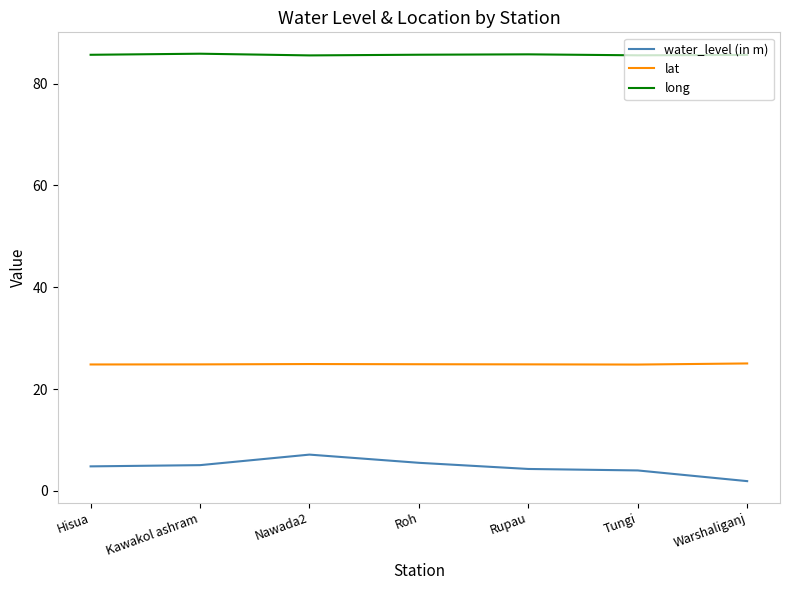

Is the value of long at Nawada2 greater than the value of lat at Nawada2?

Yes